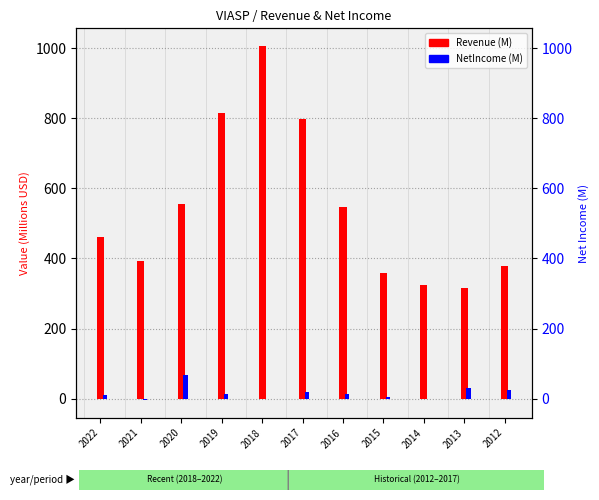

At which label does NetIncome (M) first exceed 14?

2020